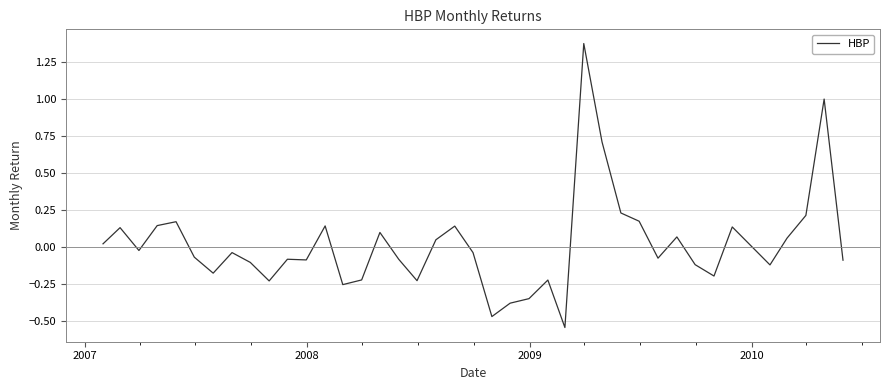

What is the difference between the maximum and minimum values?

1.9